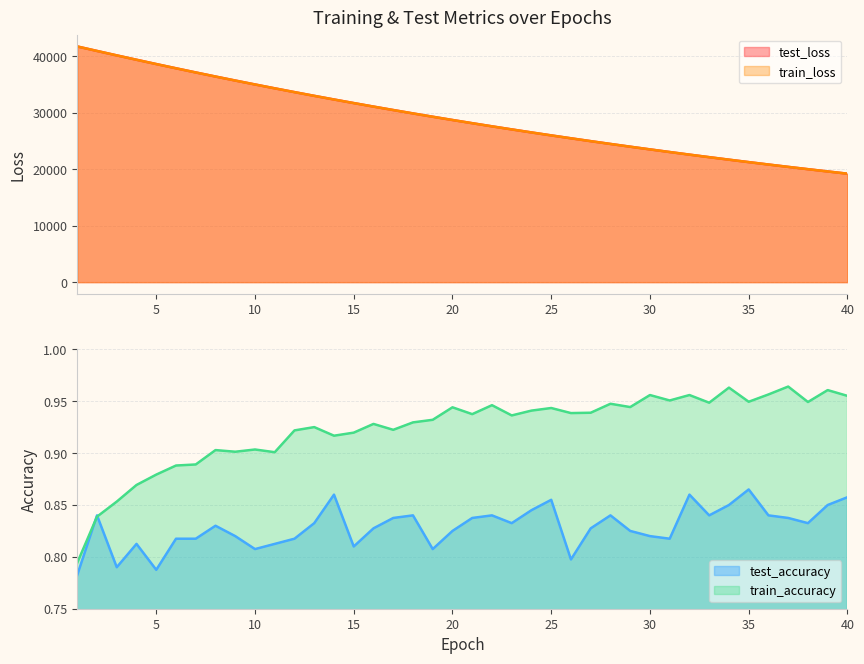

What is the difference between the maximum and minimum values in the test_loss series?

22509.1